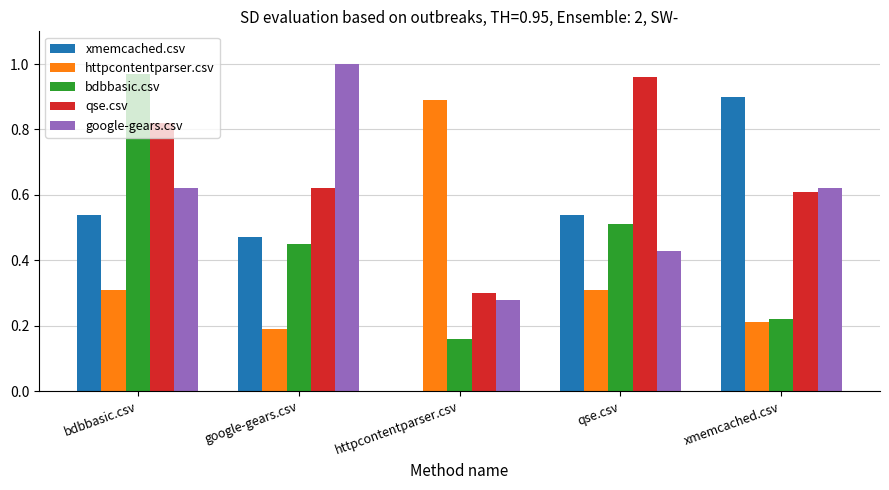

Which series has the largest total across all categories?

qse.csv